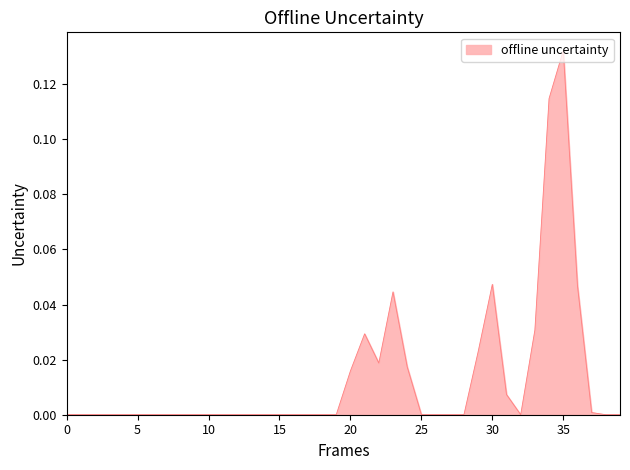

Does the chart display data point markers on the line(s)?

No